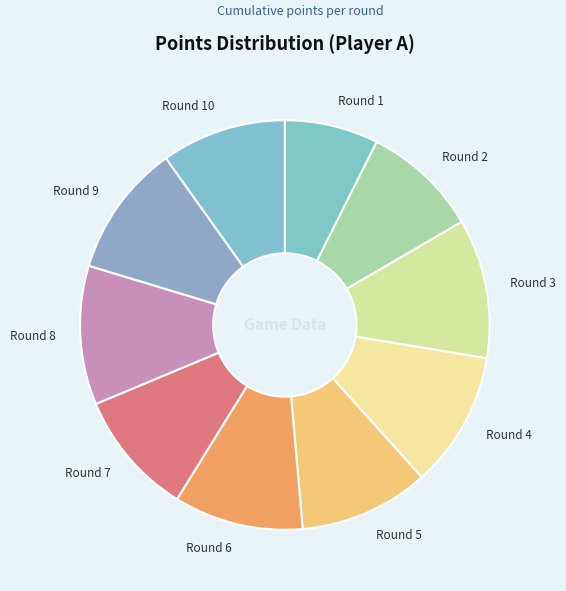

The Round 7 slice represents 4% of the pie. True or false?

False